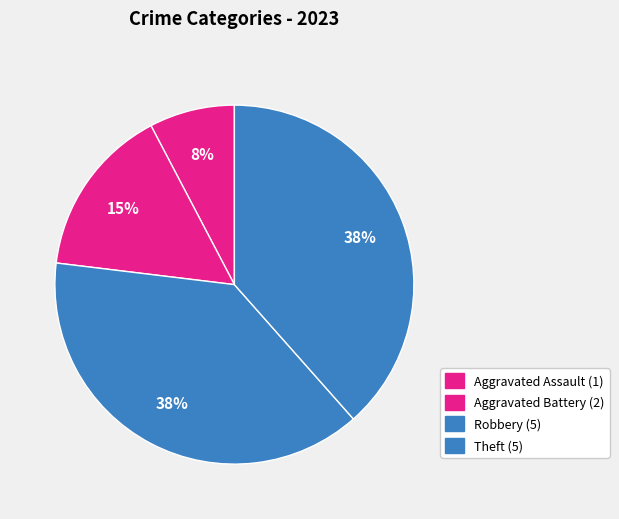

How many slices are in this pie chart?

4